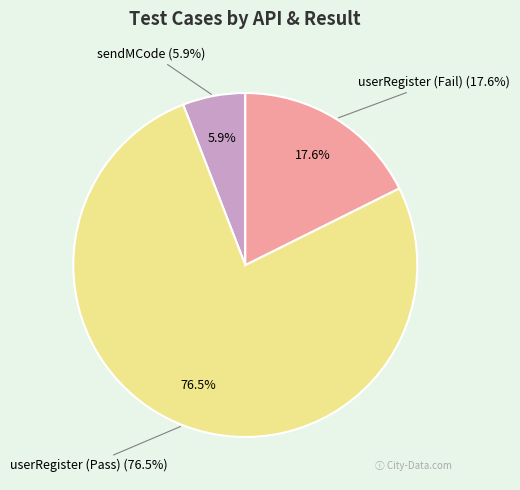

To the nearest percent, what is the average slice percentage?

33%